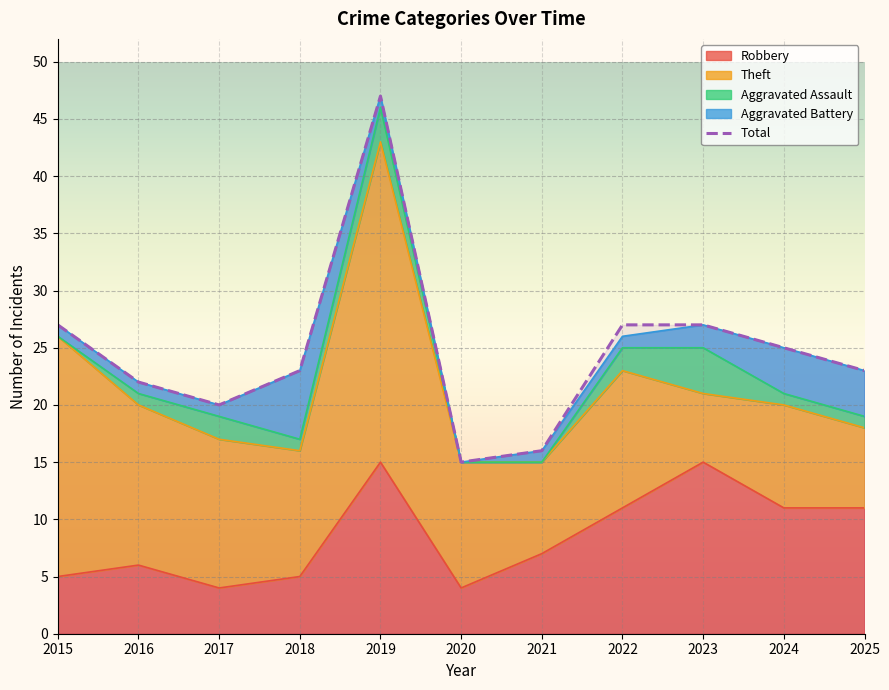

What is the smallest value displayed?

15